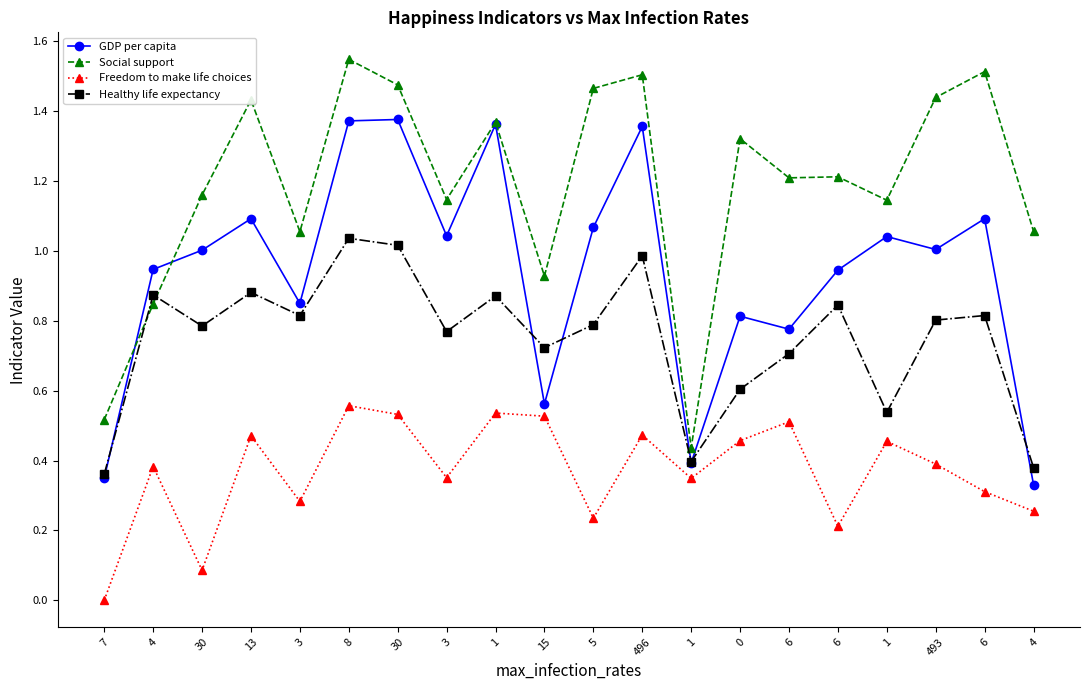

How many series are shown in this chart?

4